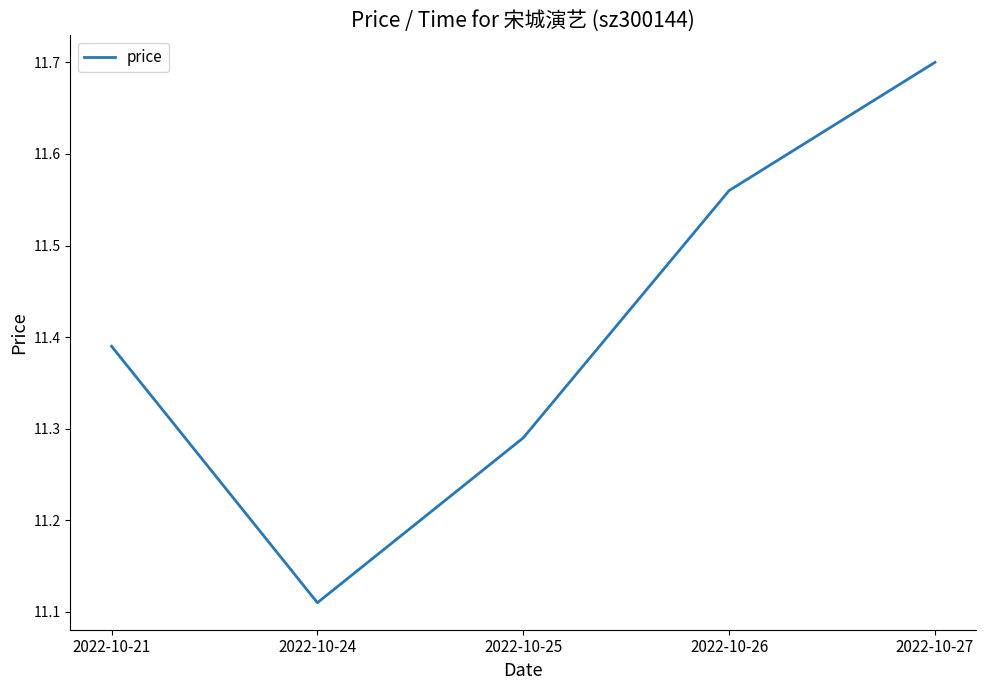

What is the change in value from 2022-10-24 to 2022-10-27?

+0.6